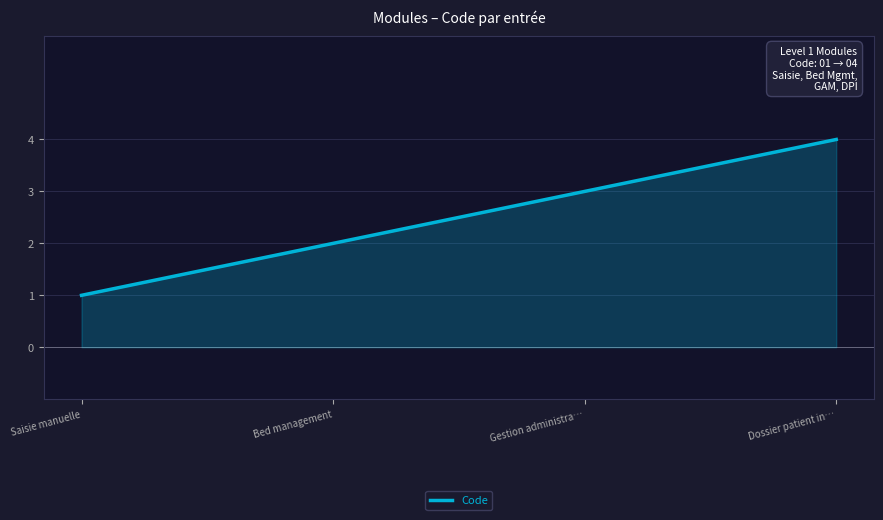

What is the ratio of the value at Bed management to the value at Dossier patient in…?

0.5